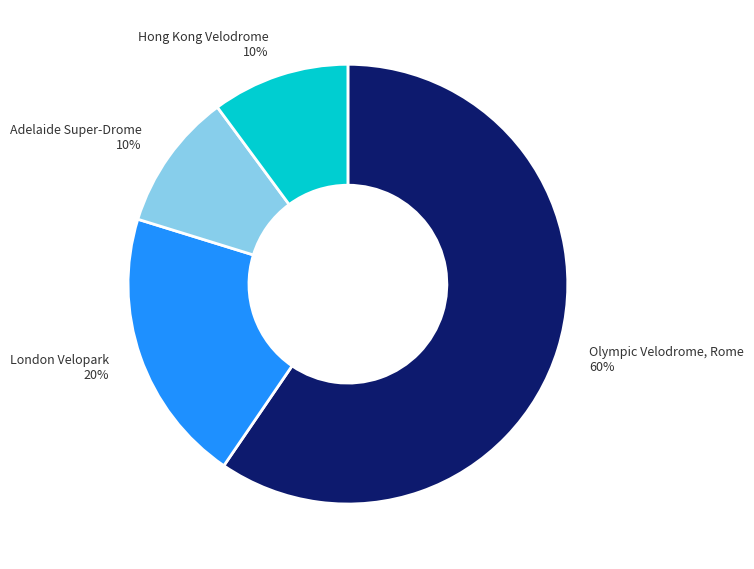

Does Hong Kong Velodrome represent more than half of the total?

No